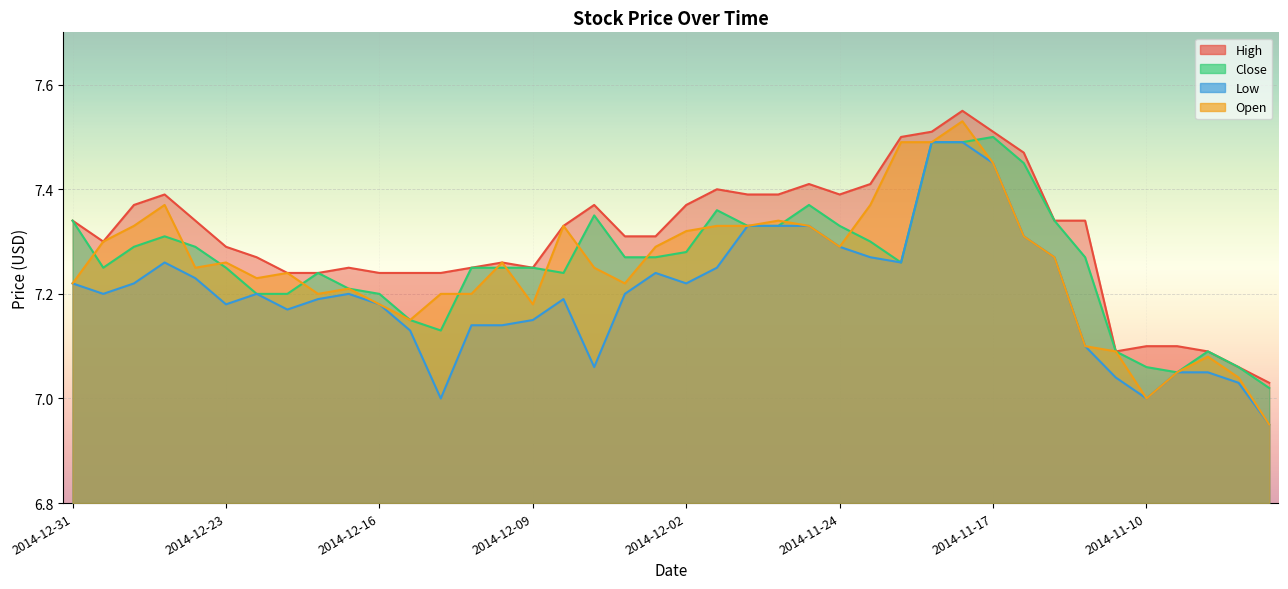

Reading right to left, what are all the values shown in this chart?

High: 7.0	7.1	7.1	7.1	7.1	7.1	7.3	7.3	7.5	7.5	7.5	7.5	7.5	7.4	7.4	7.4	7.4	7.4	7.4	7.4	7.3	7.3	7.4	7.3	7.2	7.3	7.2	7.2	7.2	7.2	7.2	7.2	7.2	7.3	7.3	7.3	7.4	7.4	7.3	7.3
Close: 7.0	7.1	7.1	7.0	7.1	7.1	7.3	7.3	7.5	7.5	7.5	7.5	7.3	7.3	7.3	7.4	7.3	7.3	7.4	7.3	7.3	7.3	7.3	7.2	7.2	7.2	7.2	7.1	7.2	7.2	7.2	7.2	7.2	7.2	7.2	7.3	7.3	7.3	7.2	7.3
Low: 7.0	7.0	7.0	7.0	7.0	7.0	7.1	7.3	7.3	7.5	7.5	7.5	7.3	7.3	7.3	7.3	7.3	7.3	7.2	7.2	7.2	7.2	7.1	7.2	7.2	7.1	7.1	7.0	7.1	7.2	7.2	7.2	7.2	7.2	7.2	7.2	7.3	7.2	7.2	7.2
Open: 7.0	7.0	7.1	7.0	7.0	7.1	7.1	7.3	7.3	7.5	7.5	7.5	7.5	7.4	7.3	7.3	7.3	7.3	7.3	7.3	7.3	7.2	7.2	7.3	7.2	7.3	7.2	7.2	7.2	7.2	7.2	7.2	7.2	7.2	7.3	7.2	7.4	7.3	7.3	7.2